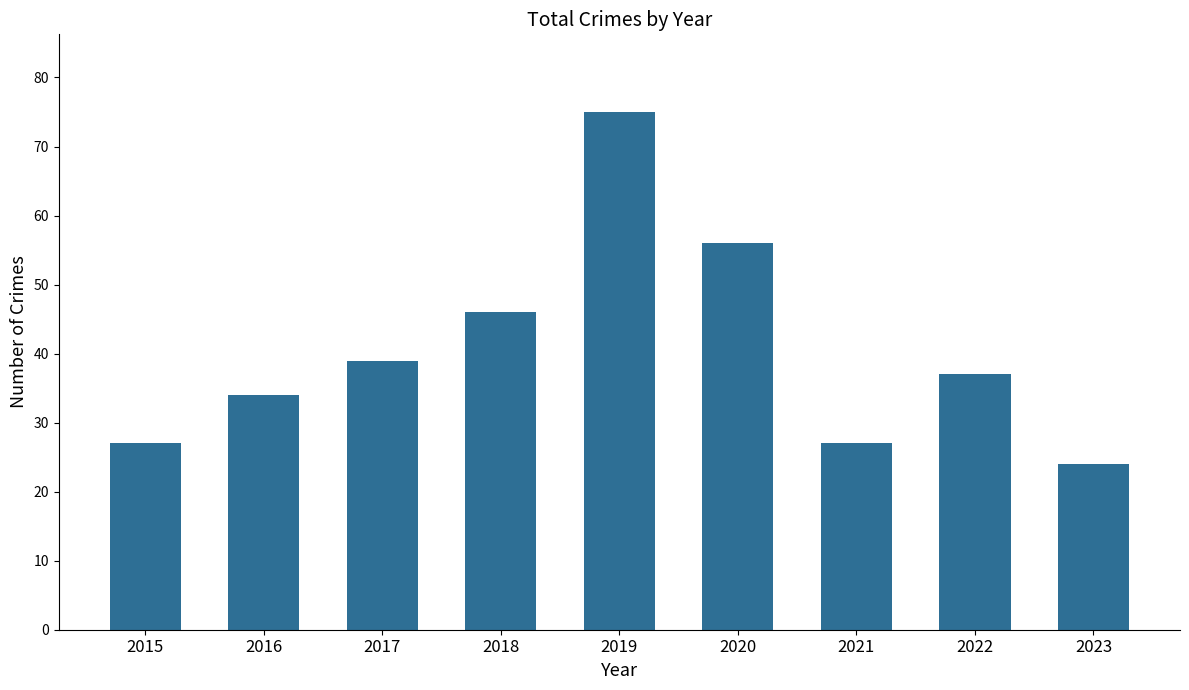

How many bars are there in total?

9